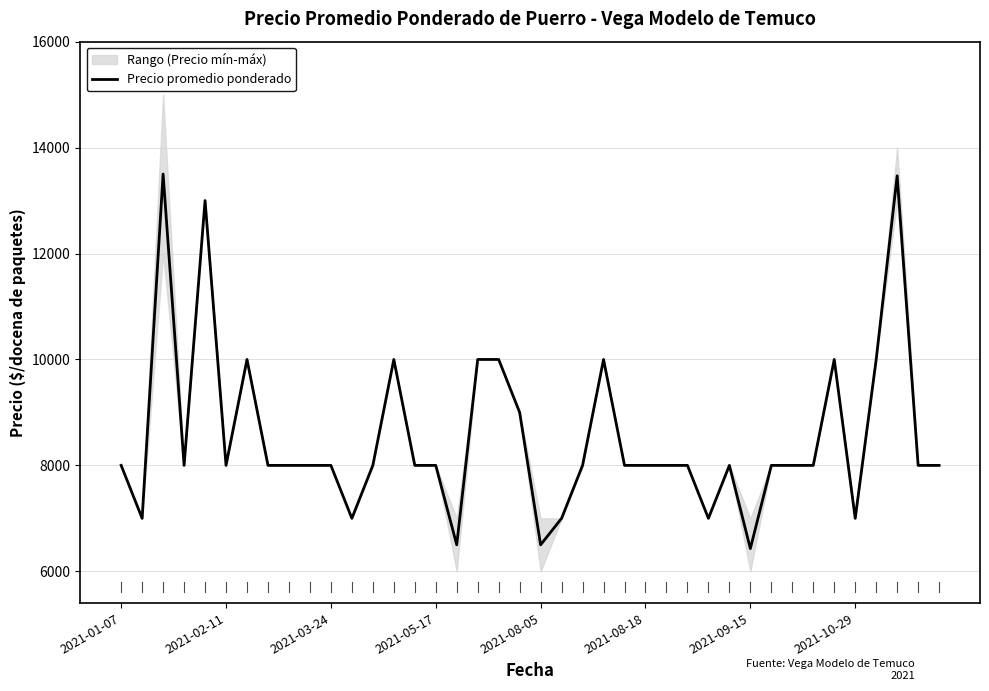

How many data points are above 8000?

11